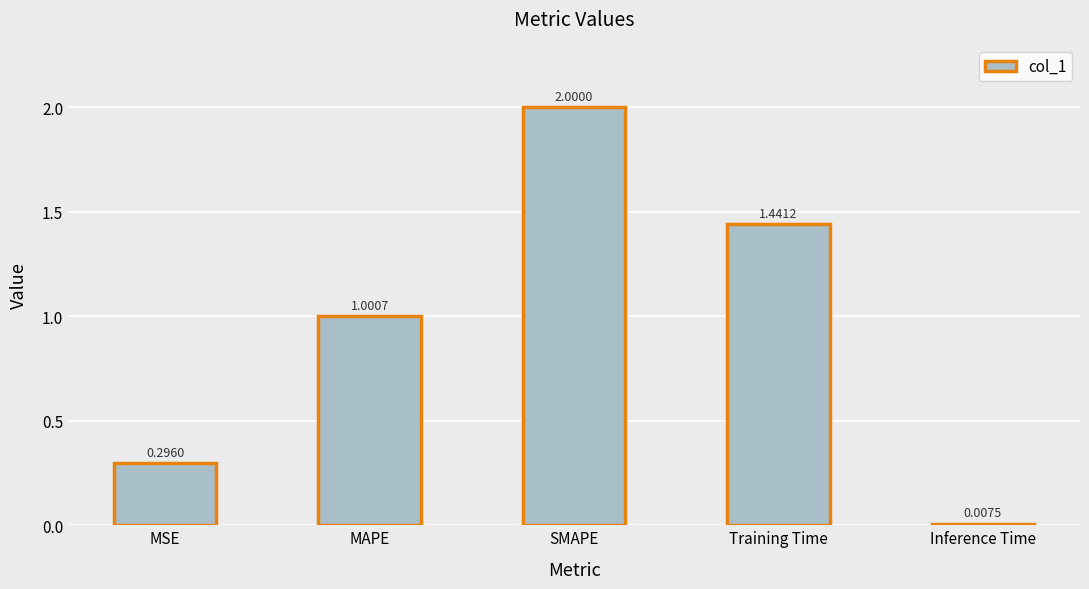

What is the label of the 5th bar from the left?

Inference Time